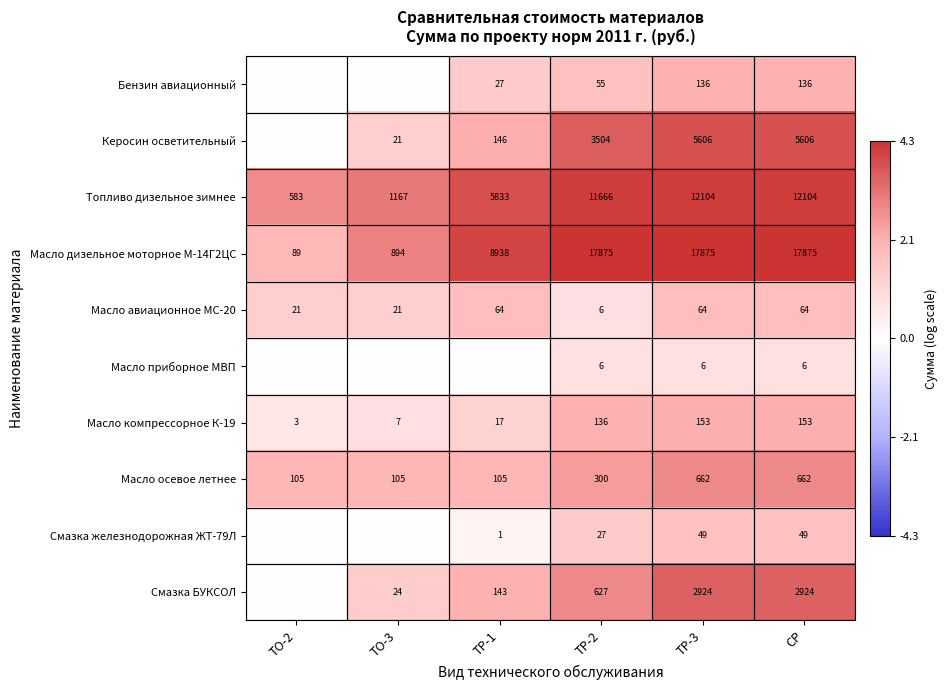

What is the sum of the Керосин осветительный values at TP-1 and TP-2?

3650